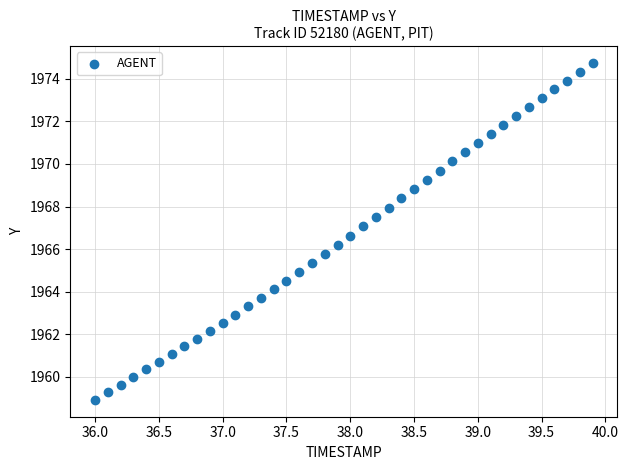

What is the range of Y values (max minus min)?

15.8